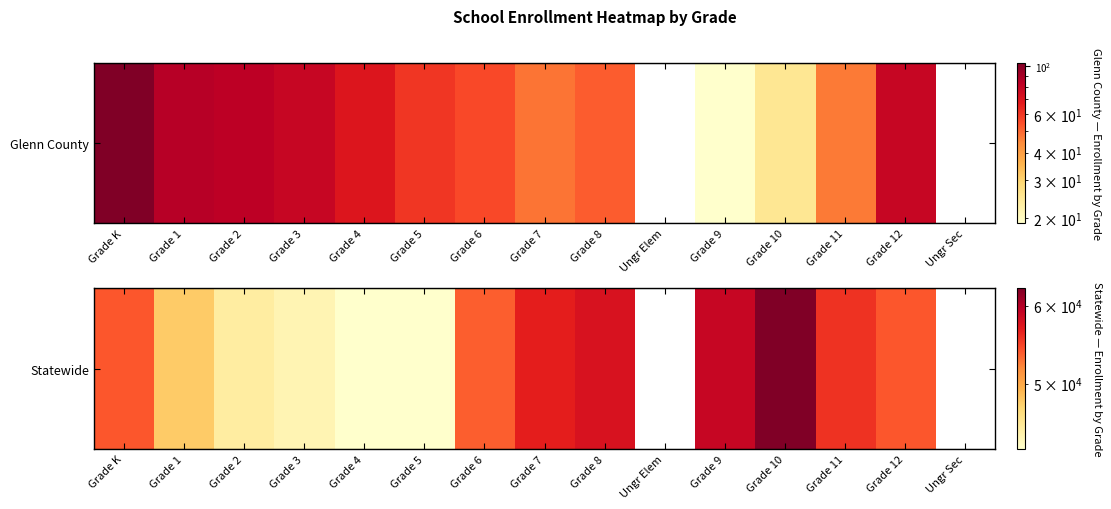

Reading left to right, extract all data points from this chart.

53902	47912	44941	44073	42922	42924	53571	56691	57647	0	58865	62449	55571	53906	0